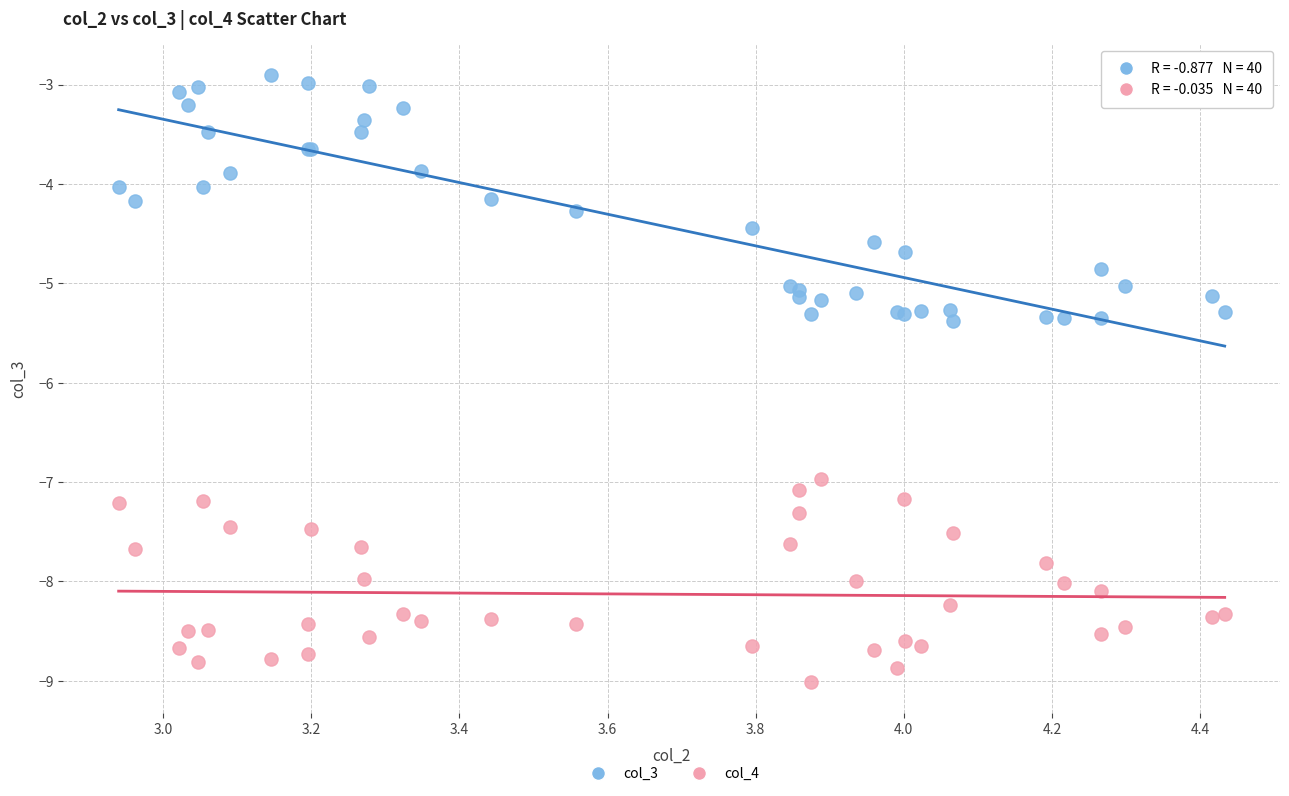

Which series has the largest Y range (max minus min)?

col_3